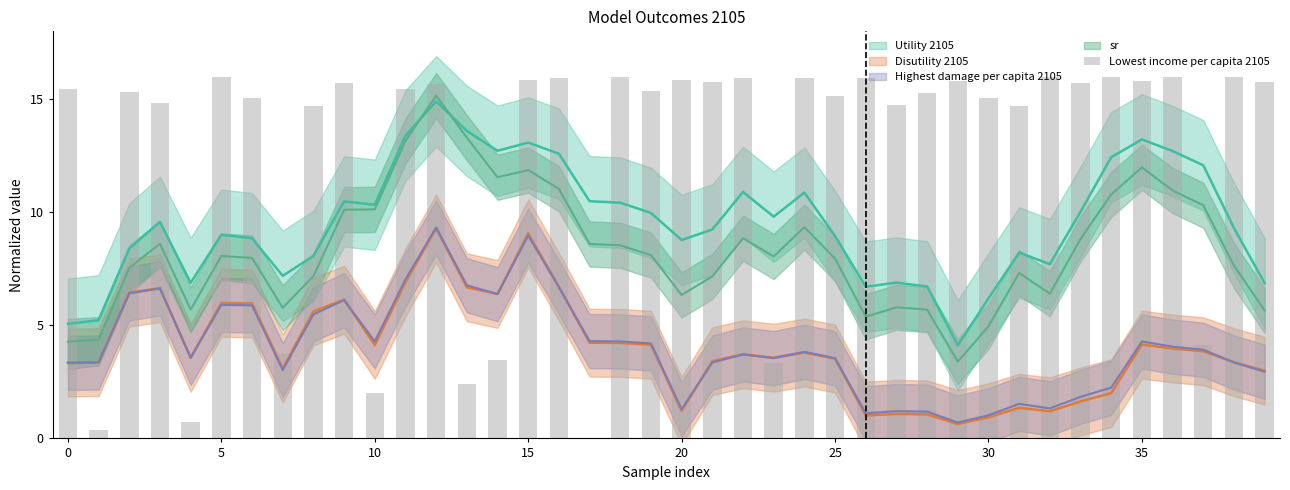

The value at 9 is 15.7. True or false?

True